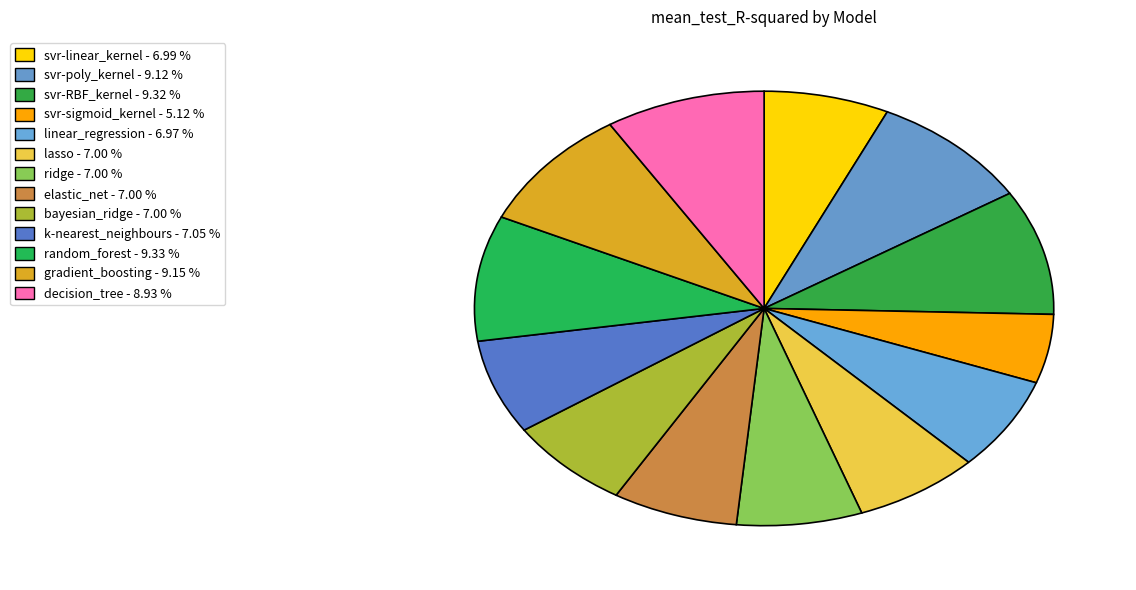

Is it true that linear_regression is 18% of the pie?

False